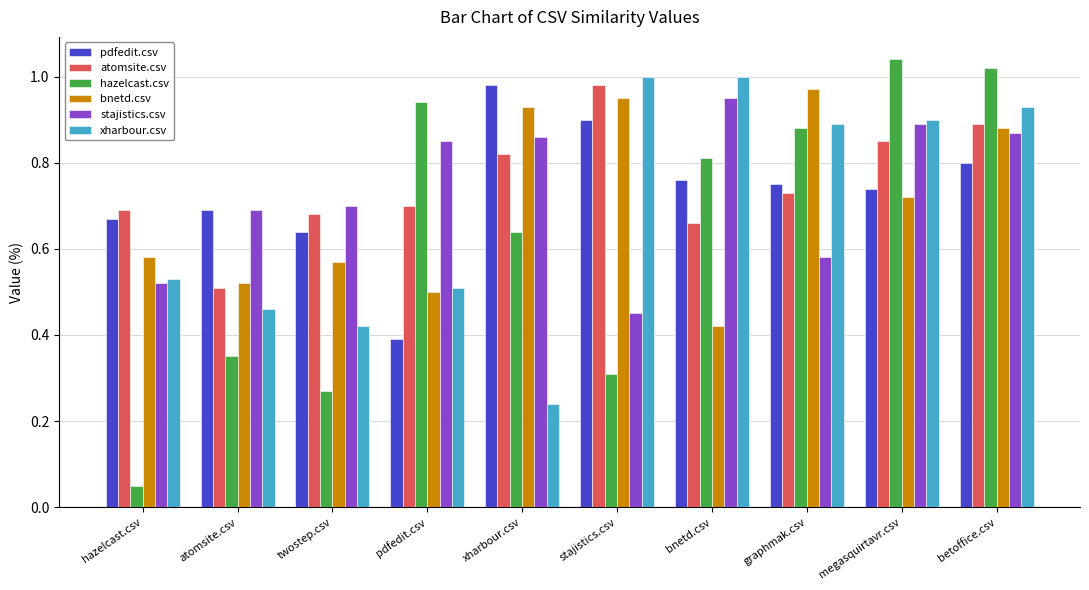

List the labels in order of hazelcast.csv value, largest first.

megasquirtavr.csv, betoffice.csv, pdfedit.csv, graphmak.csv, bnetd.csv, xharbour.csv, atomsite.csv, stajistics.csv, twostep.csv, hazelcast.csv